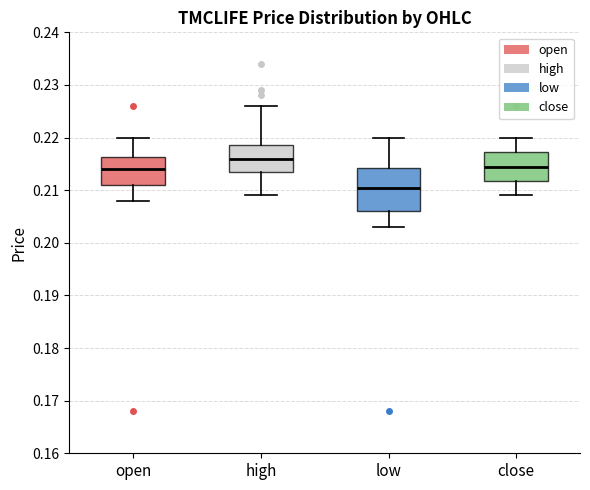

Where does the median line of the box for open sit on the y-axis? The values are not printed on the chart, so give them approximately, as read against the axis.

0.214